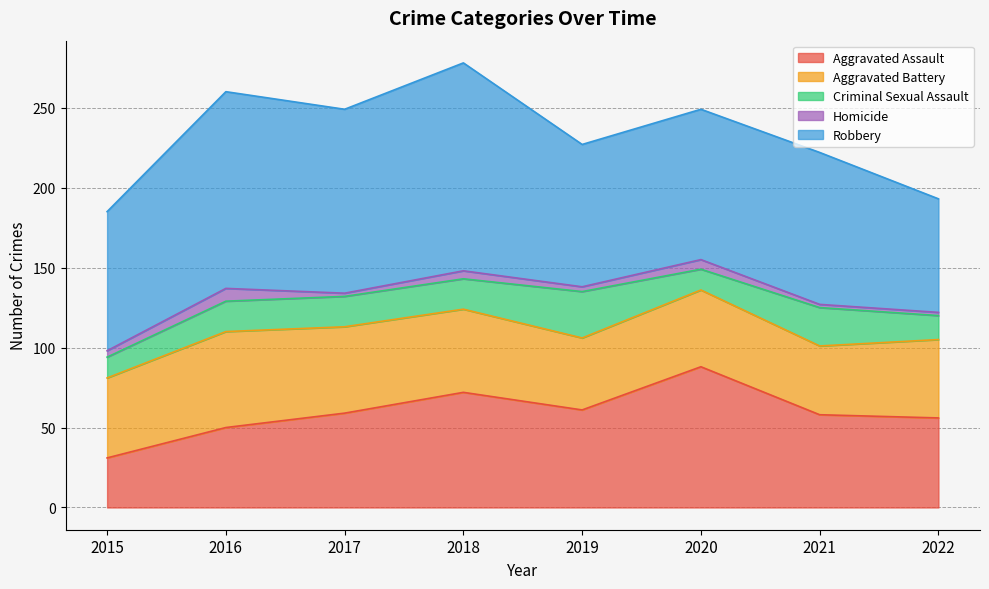

True or false: Homicide and Aggravated Assault cross at least once.

False